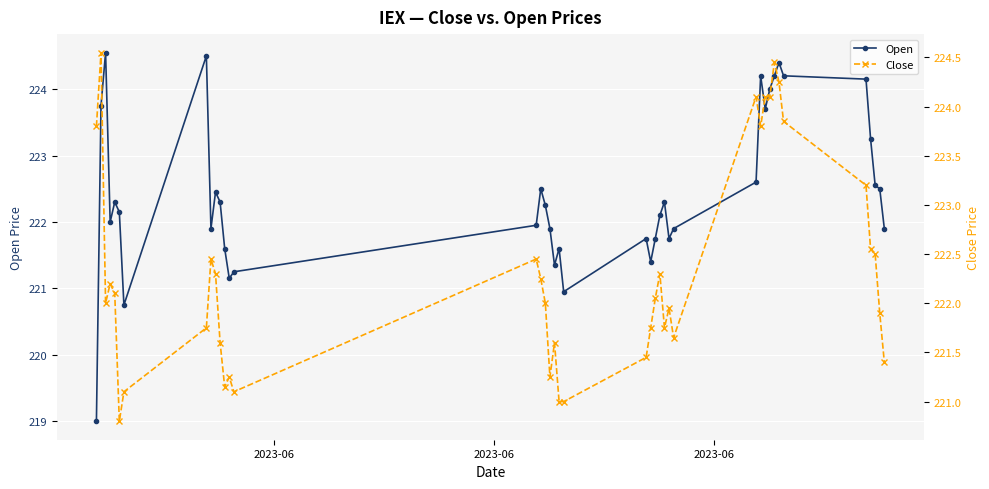

Reading left to right, extract all data points from this chart.

Open: 219.0	223.8	224.6	222.0	222.3	222.1	220.8	224.5	221.9	222.4	222.3	221.6	221.1	221.2	221.9	222.5	222.2	221.9	221.4	221.6	220.9	221.8	221.4	221.8	222.1	222.3	221.8	221.9	222.6	224.2	223.7	224.0	224.2	224.4	224.2	224.1	223.2	222.6	222.5	221.9
Close: 223.8	224.6	222.0	222.2	222.1	220.8	221.1	221.8	222.4	222.3	221.6	221.1	221.2	221.1	222.4	222.2	222.0	221.2	221.6	221.0	221.0	221.4	221.8	222.1	222.3	221.8	221.9	221.6	224.1	223.8	224.1	224.1	224.4	224.2	223.9	223.2	222.6	222.5	221.9	221.4